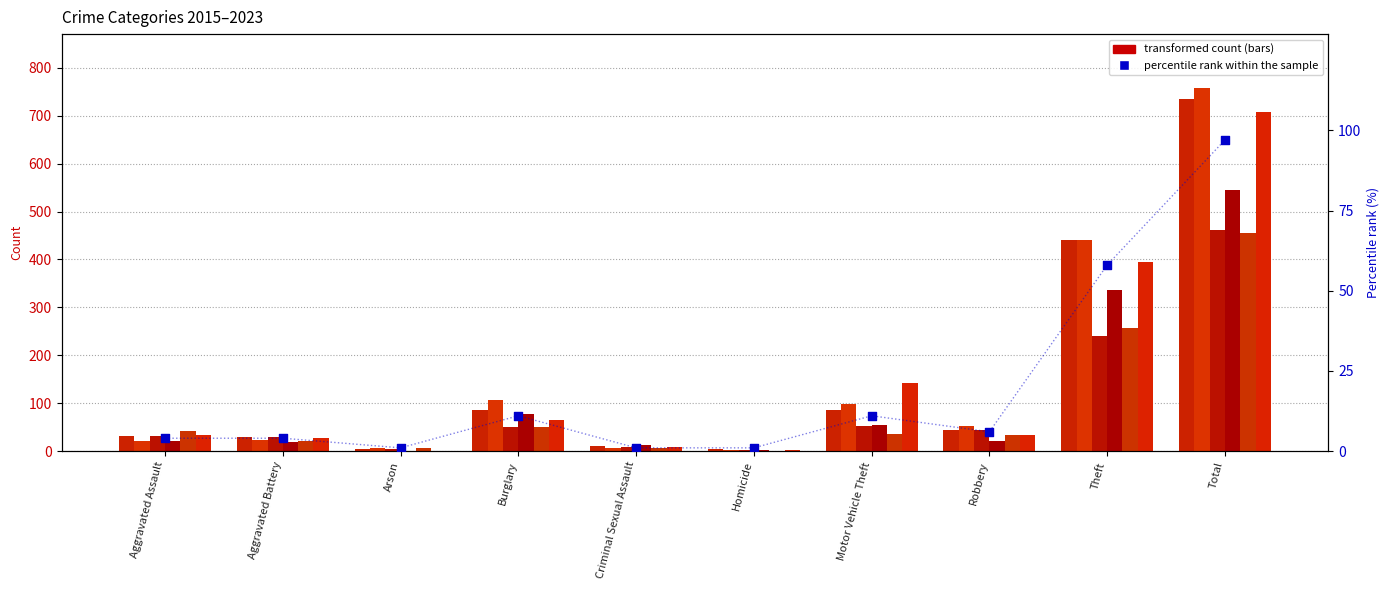

Which has a higher value, Motor Vehicle Theft or Theft?

Theft